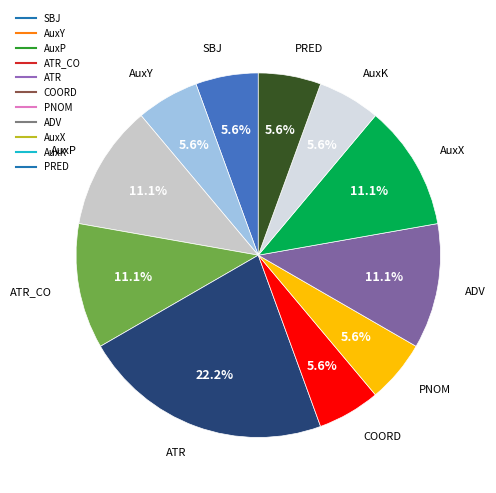

To the nearest percent, what is the difference between the largest and smallest slice percentages?

17%